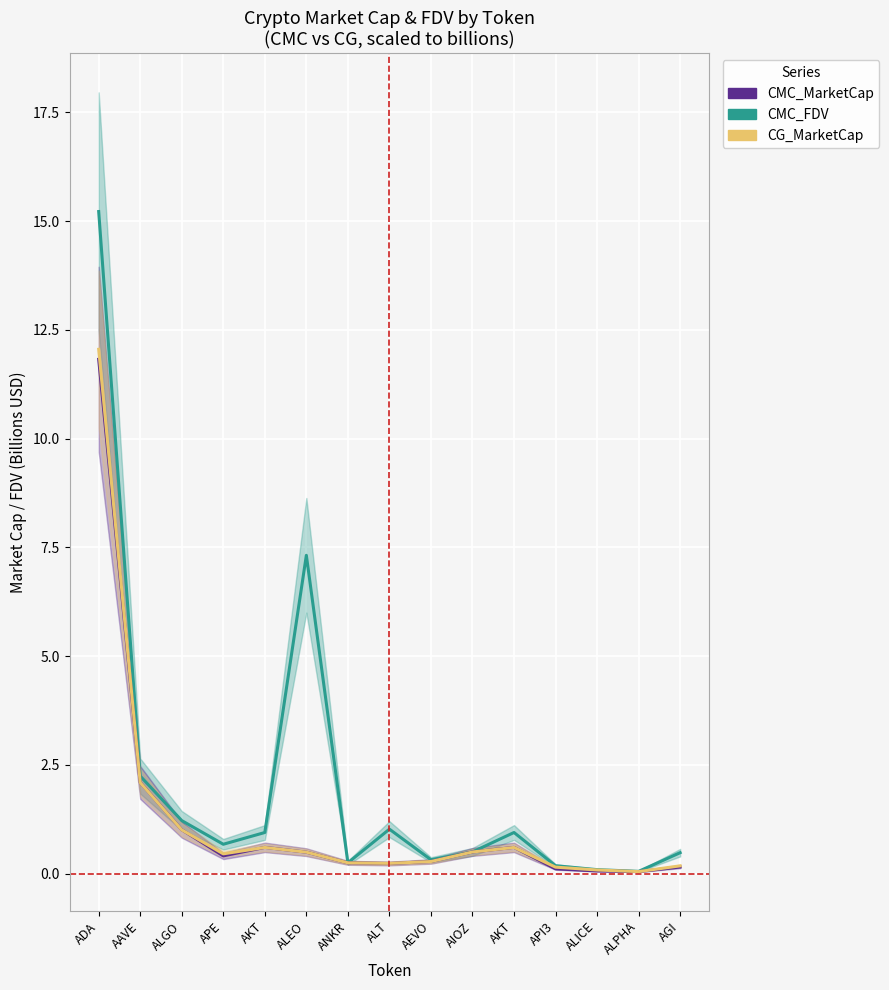

Reading right to left, list all the values displayed in this chart.

CMC_FDV: AGI=0.5	ALPHA=0.1	ALICE=0.1	API3=0.2	AKT=0.9	AIOZ=0.5	AEVO=0.3	ALT=1.0	ANKR=0.2	ALEO=7.3	AKT=0.9	APE=0.7	ALGO=1.2	AAVE=2.2	ADA=15.2
CMC_MarketCap: AGI=0.2	ALPHA=0.0	ALICE=0.1	API3=0.1	AKT=0.6	AIOZ=0.5	AEVO=0.3	ALT=0.2	ANKR=0.2	ALEO=0.5	AKT=0.6	APE=0.4	ALGO=1.0	AAVE=2.1	ADA=11.8
CG_MarketCap: AGI=0.2	ALPHA=0.0	ALICE=0.1	API3=0.1	AKT=0.6	AIOZ=0.5	AEVO=0.3	ALT=0.2	ANKR=0.2	ALEO=0.5	AKT=0.6	APE=0.5	ALGO=1.0	AAVE=2.1	ADA=12.1